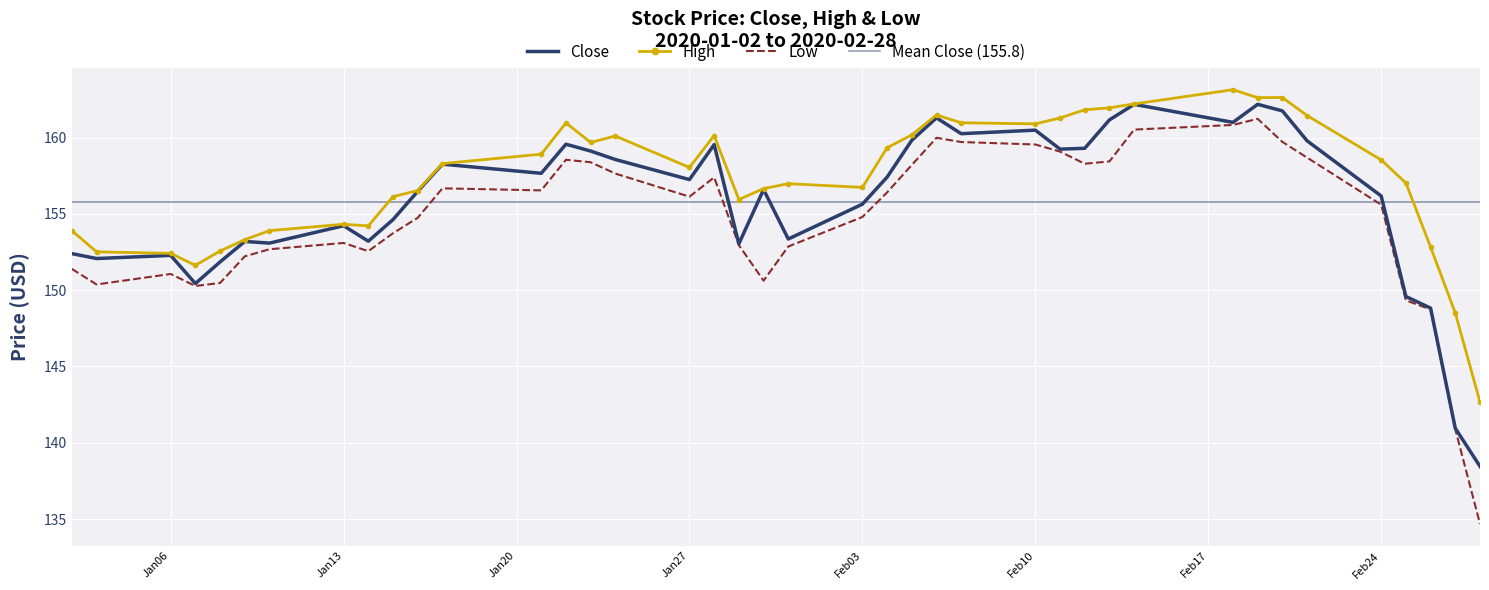

At how many categories does at least one series exceed 152?

37